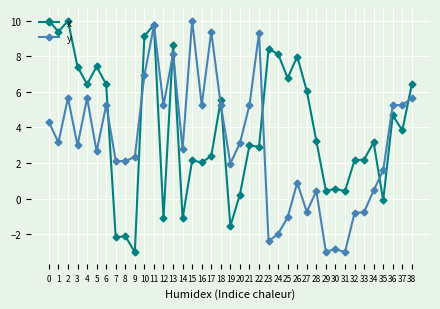

Count the number of data series in this chart.

2